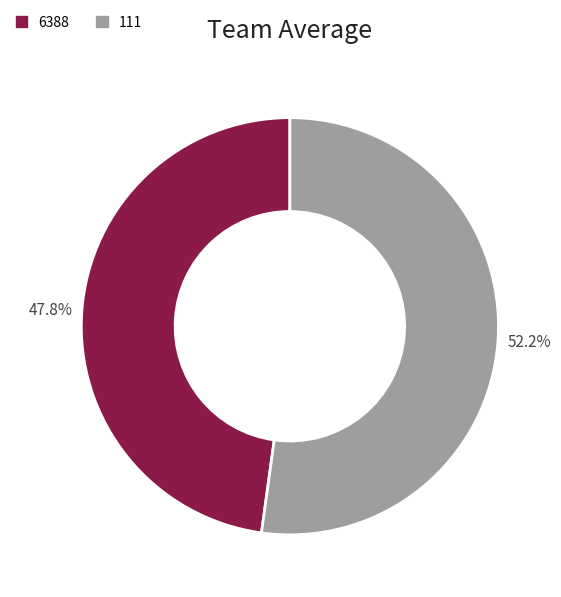

Count the number of slices in the pie.

2